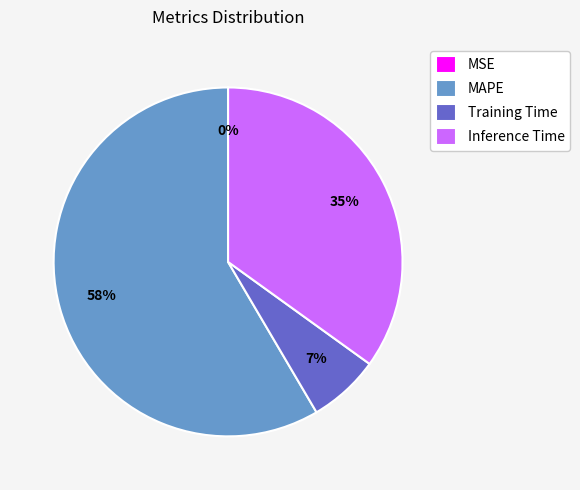

Combined, do Inference Time and Training Time account for over 50%?

No